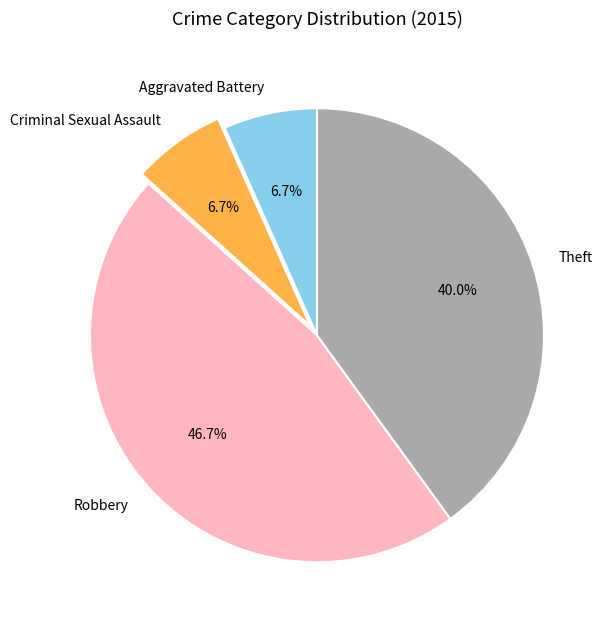

To the nearest percent, what percentage of the pie is Aggravated Battery?

7%